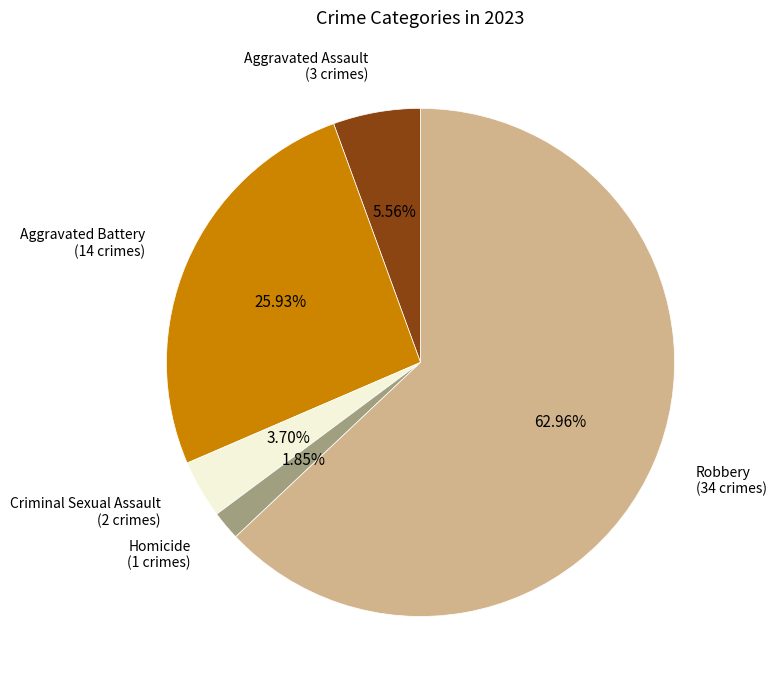

Rank the categories by value from highest to lowest.

Robbery, Aggravated Battery, Aggravated Assault, Criminal Sexual Assault, Homicide